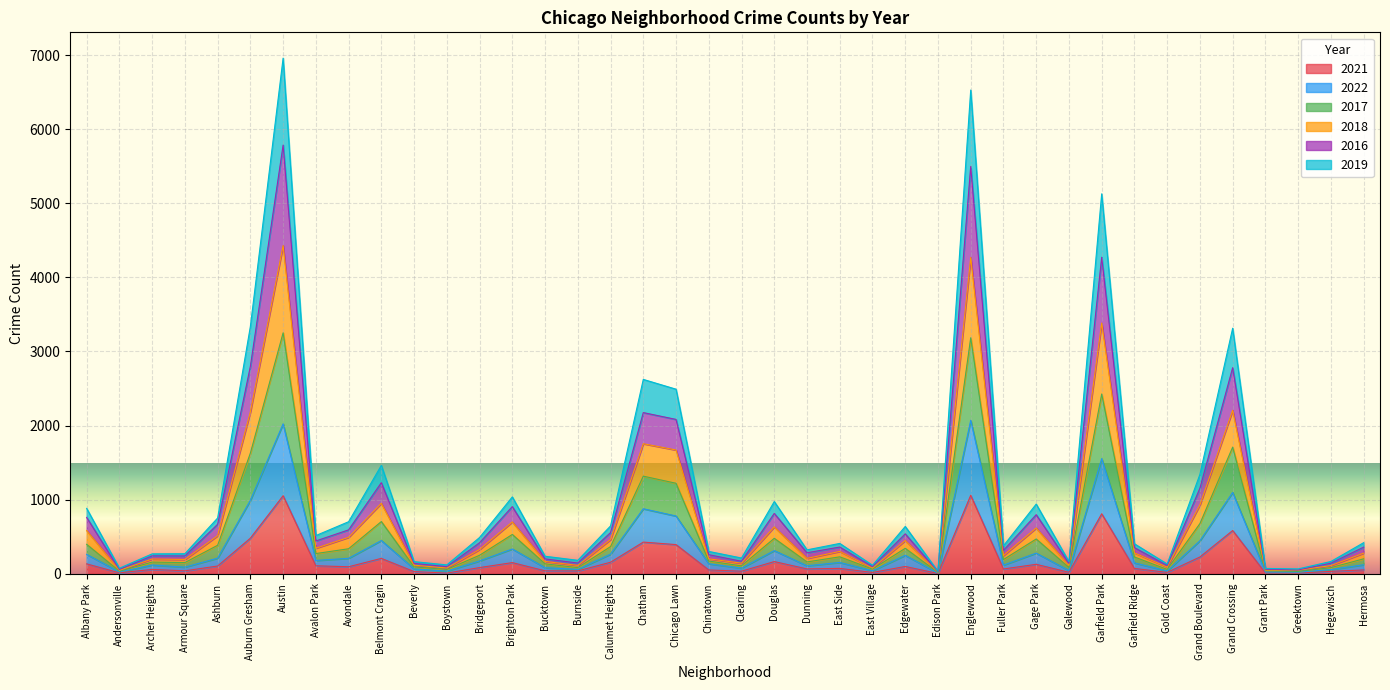

The value of 2019 at Grand Crossing is 919. True or false?

False